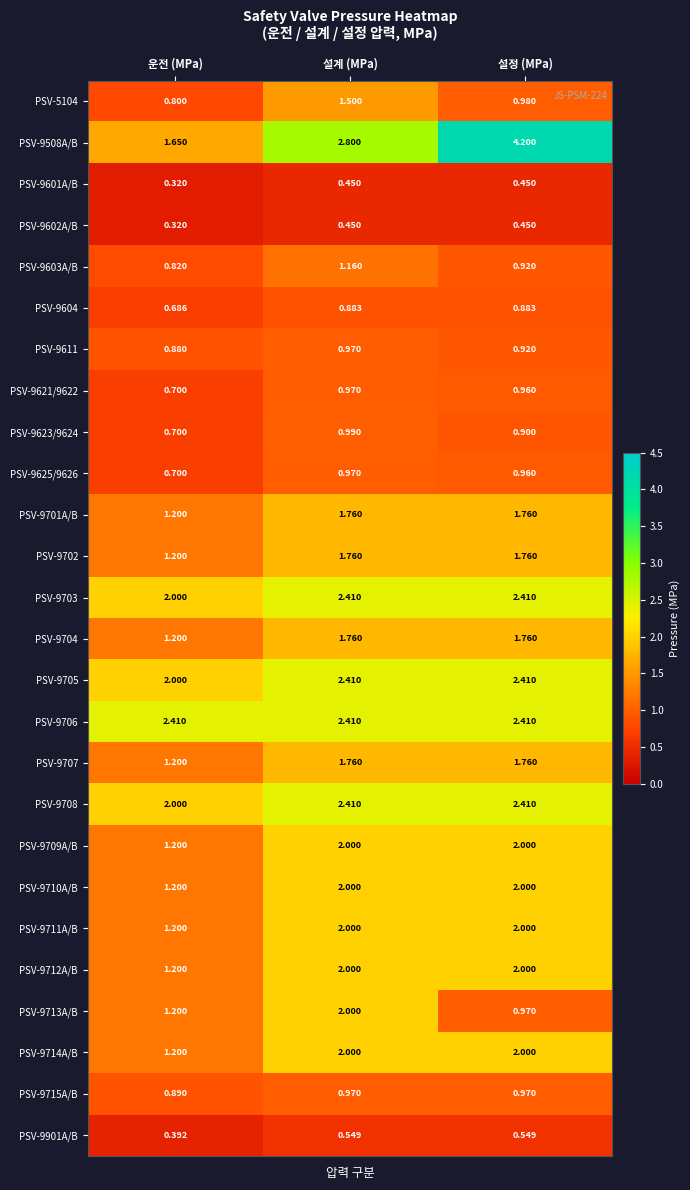

At which category is the sum across all series the highest?

설계 (MPa)